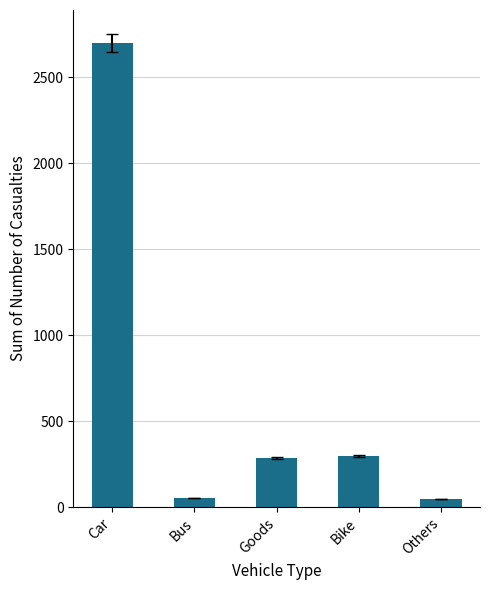

Is it true that the value at Goods is 498?

False